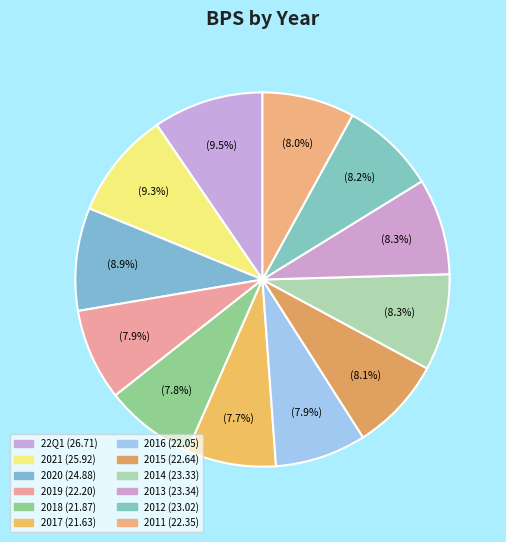

To the nearest percent, what portion does 2018 represent?

8%